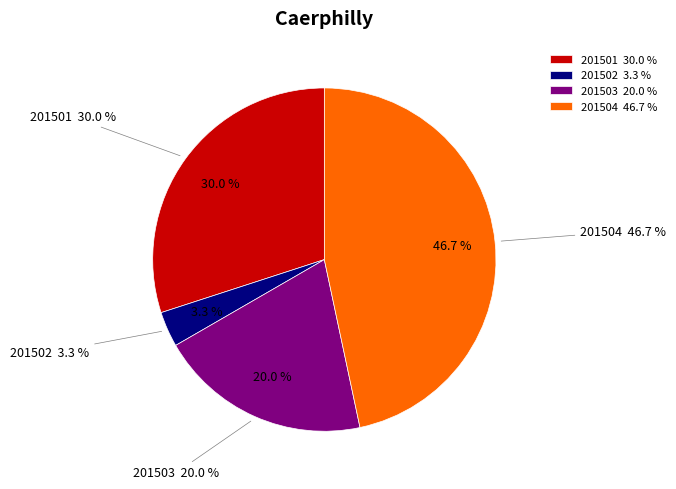

How many segments does this pie chart have?

4